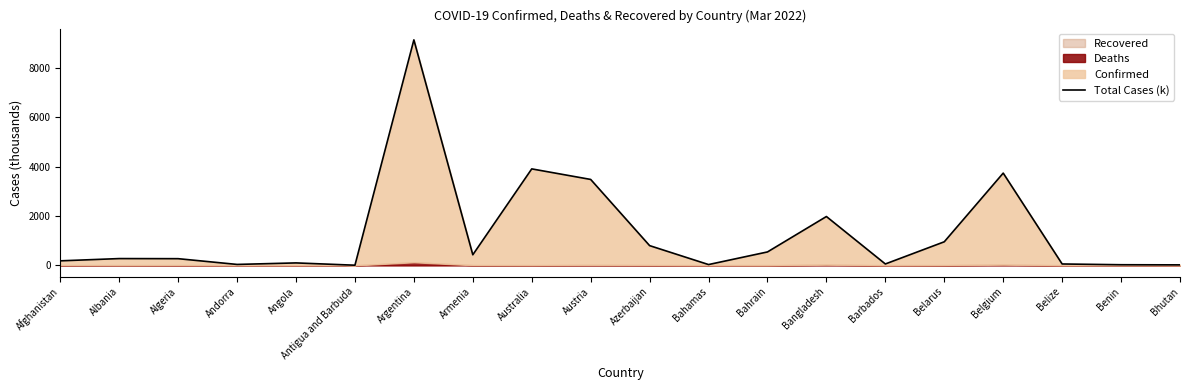

What is the approximate value at Argentina?

9134.0